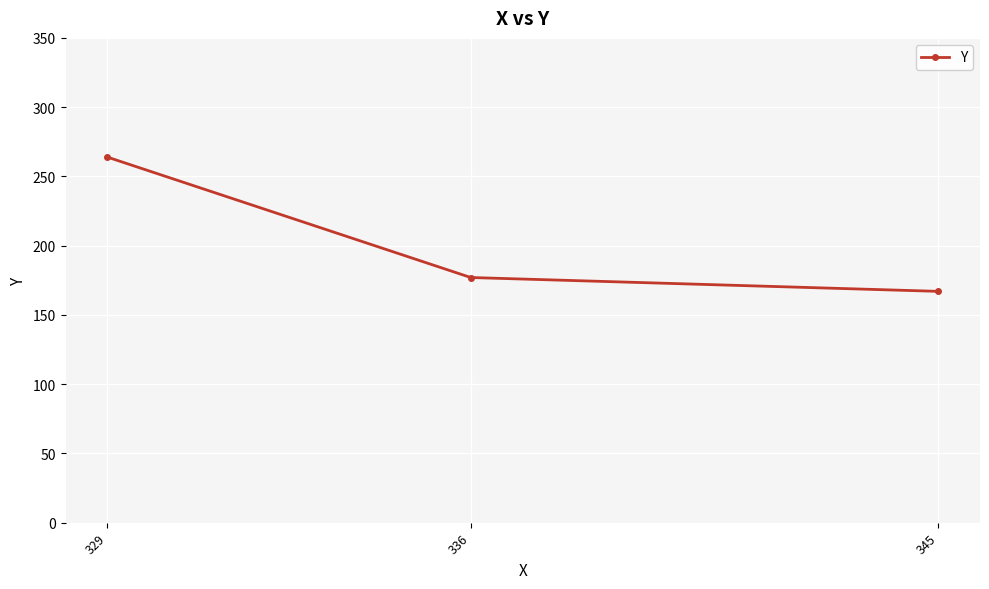

What is the smallest value displayed?

167